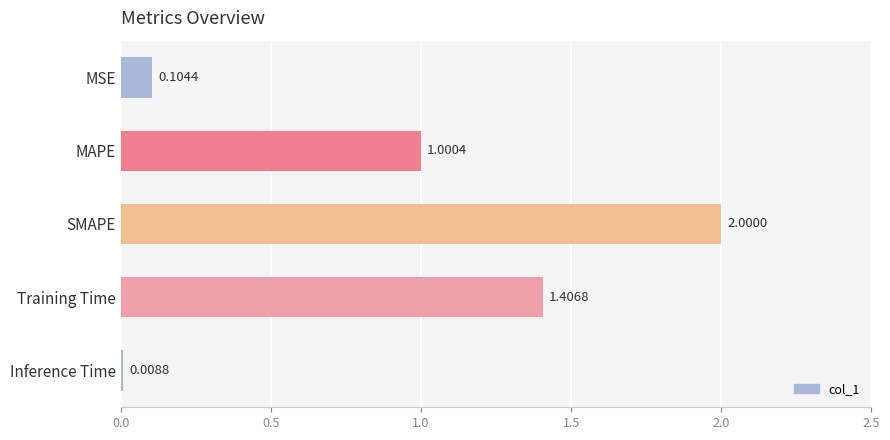

At which category does the chart reach its peak across all series?

SMAPE